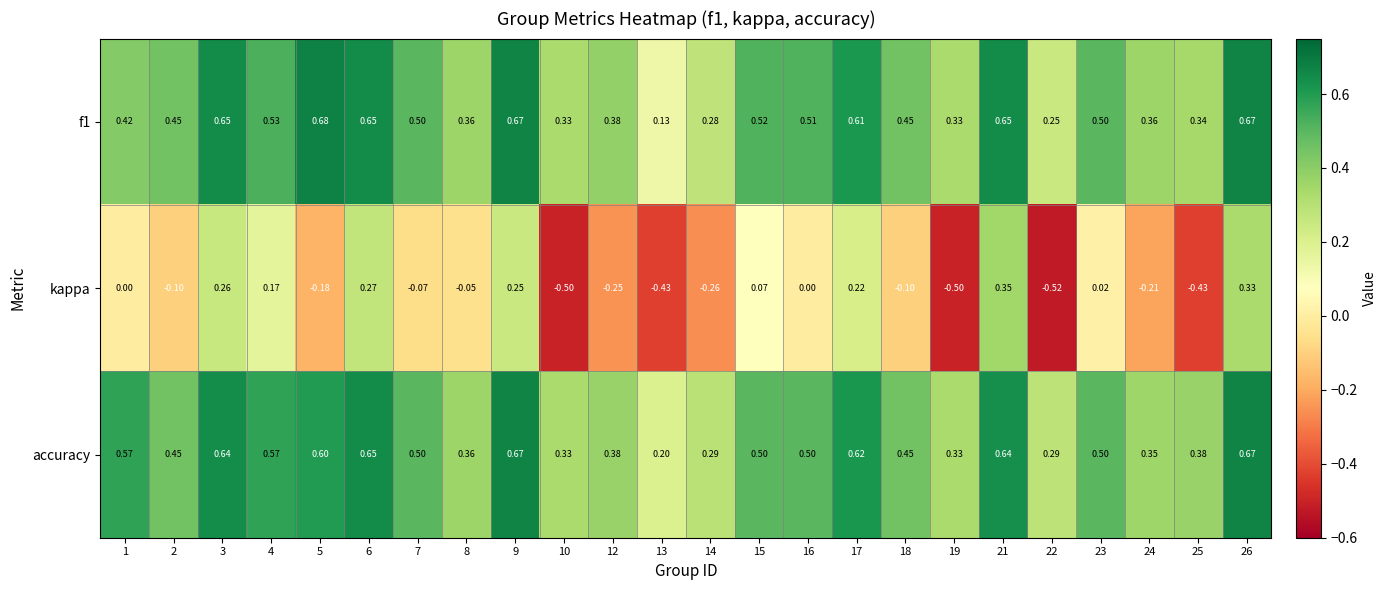

Which series has the largest total across all categories?

accuracy